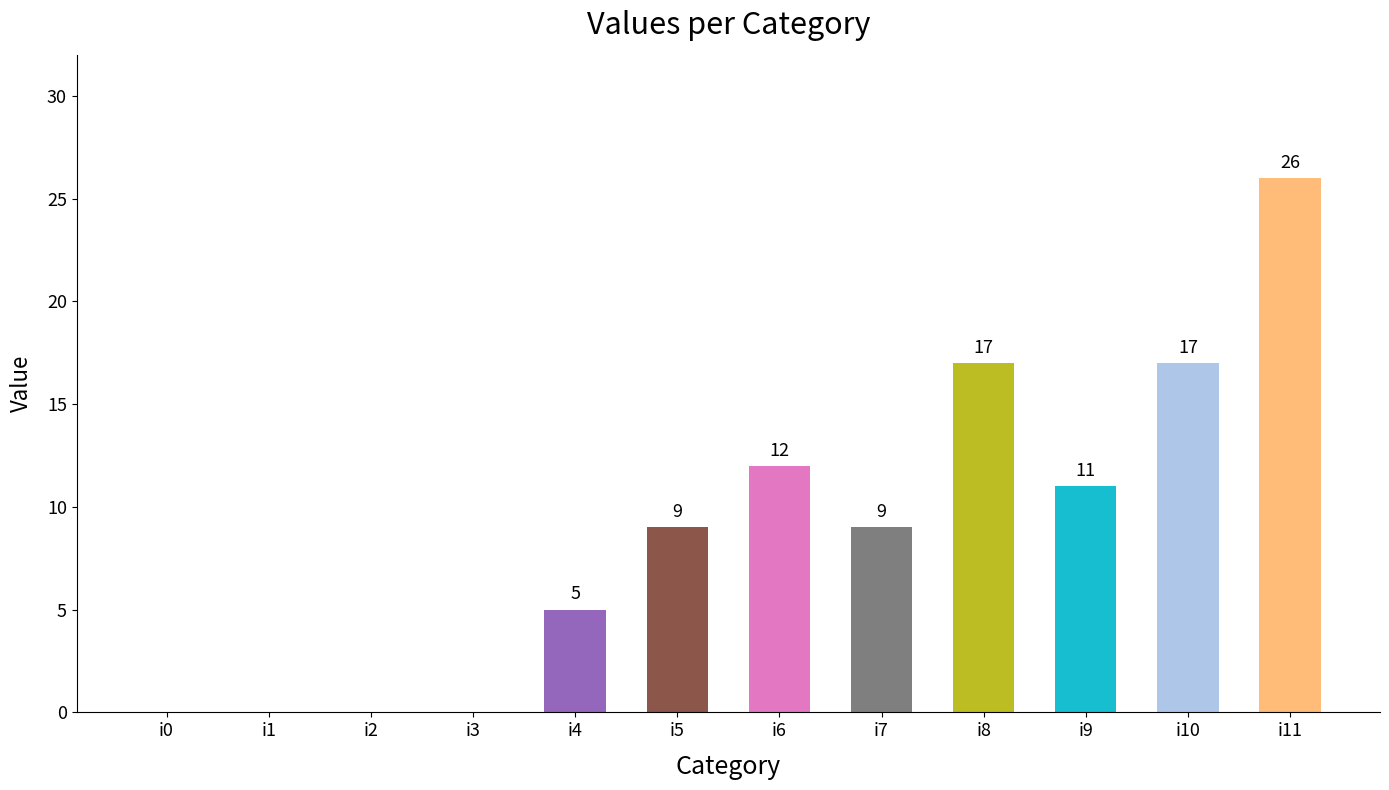

What is the ratio of the value at i8 to the value at i5?

1.9